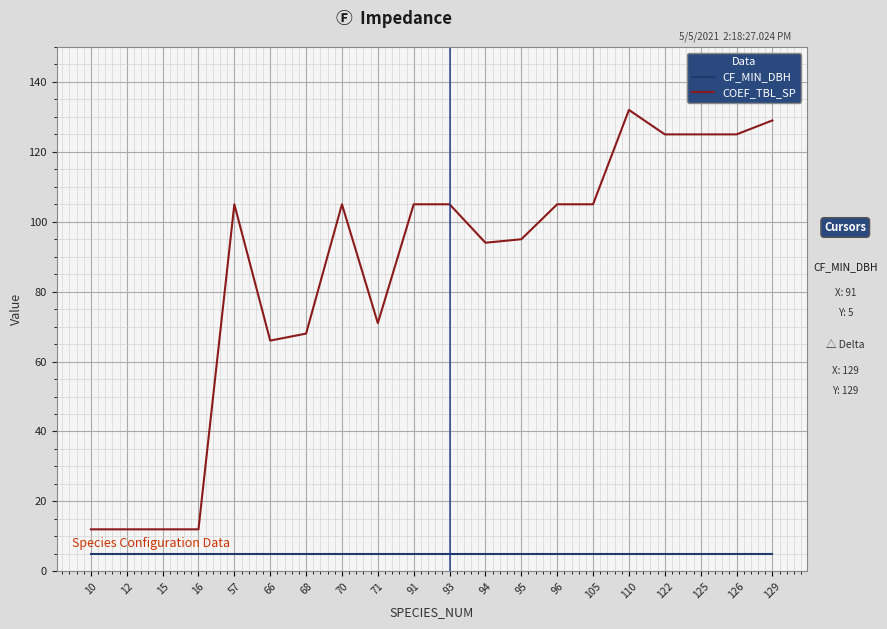

How many lines are shown in the chart?

2